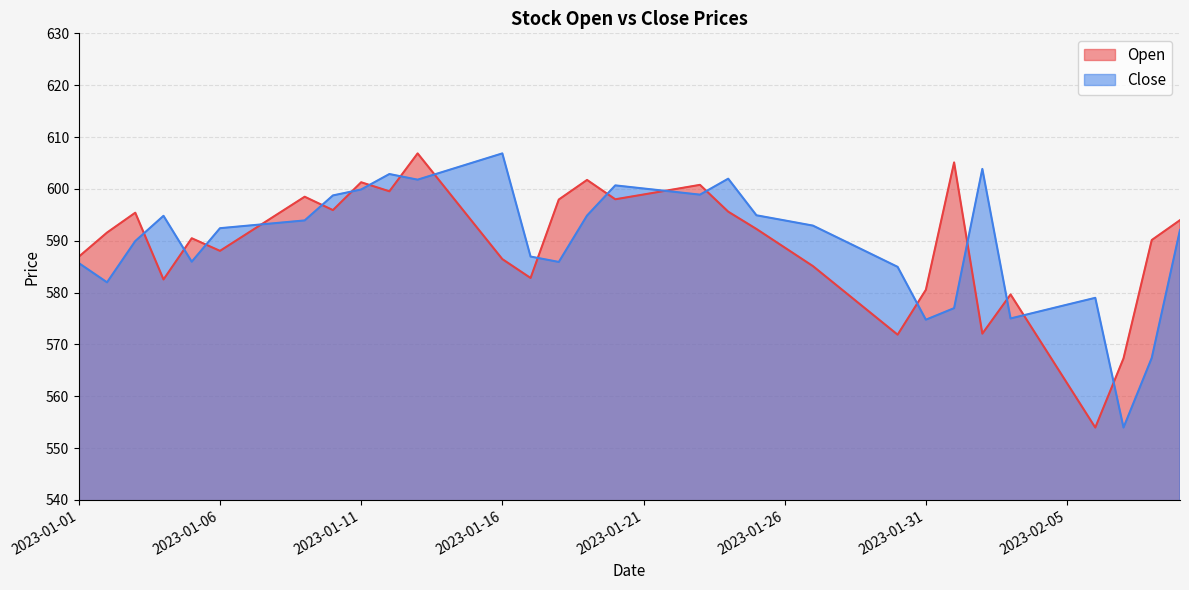

At which category is the sum across all series the highest?

2023-01-13